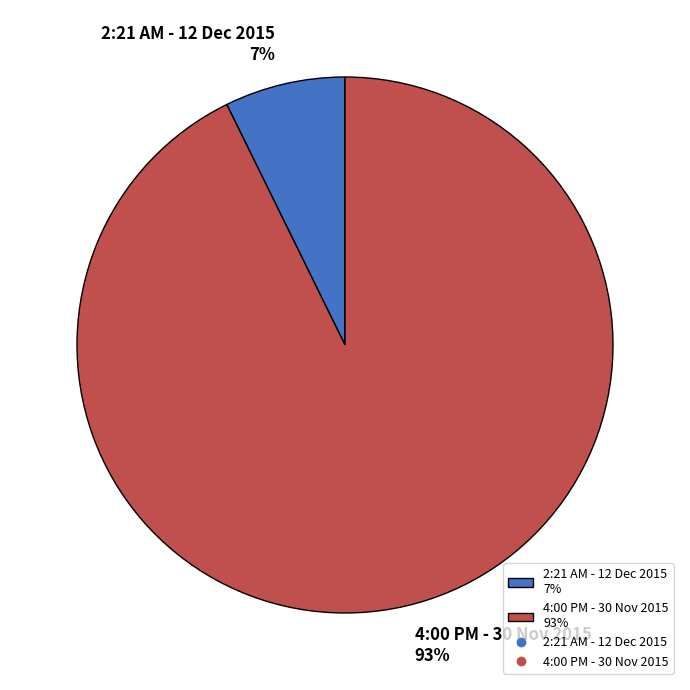

How many segments does this pie chart have?

2